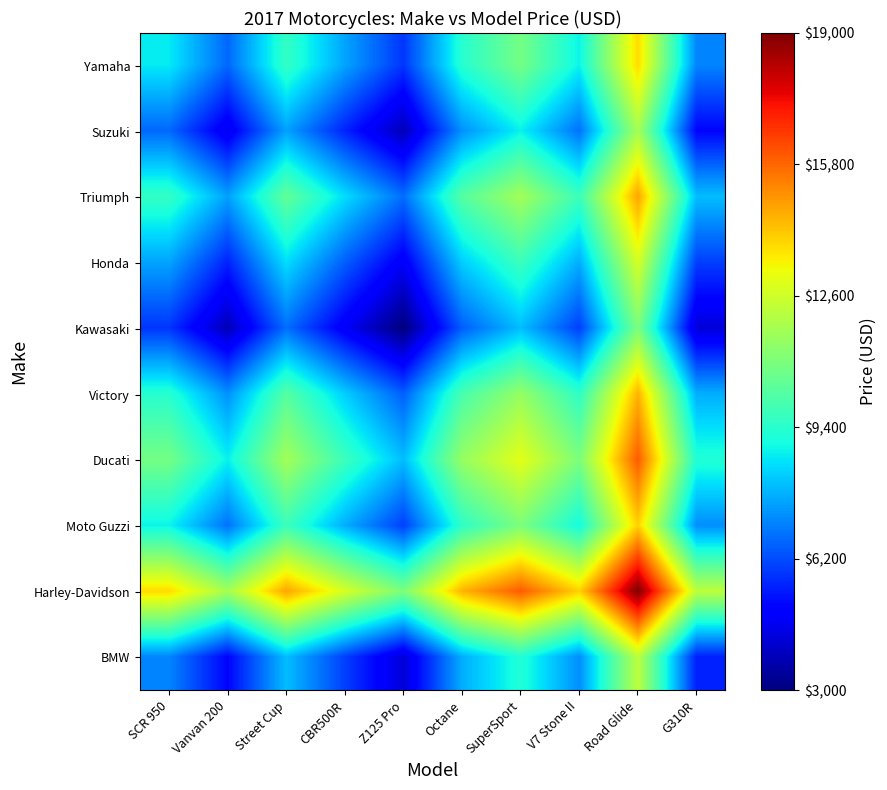

Which label corresponds to the smallest value in the chart?

Z125 Pro